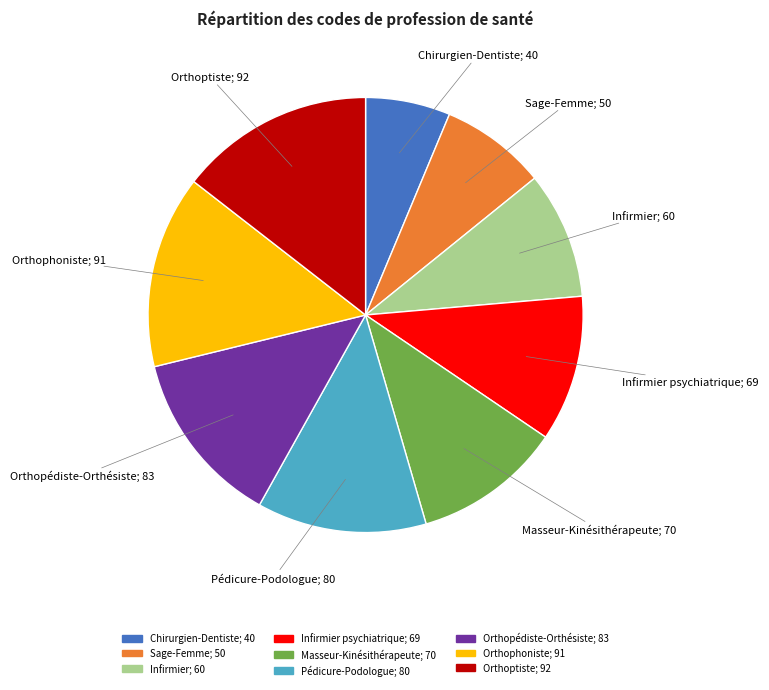

Is there a majority slice in this chart?

No